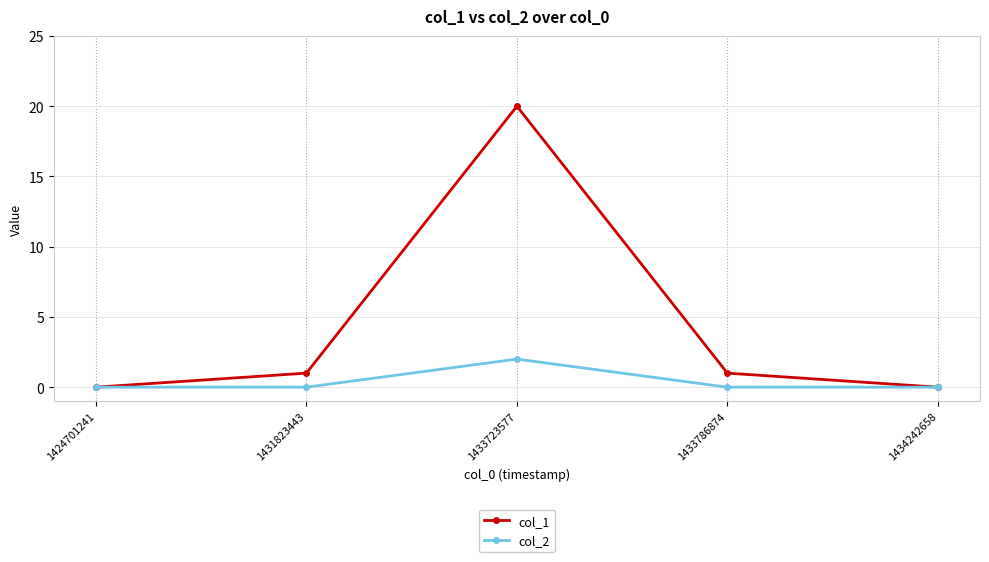

In col_2, how many points are higher than both neighbors (excluding endpoints)?

1